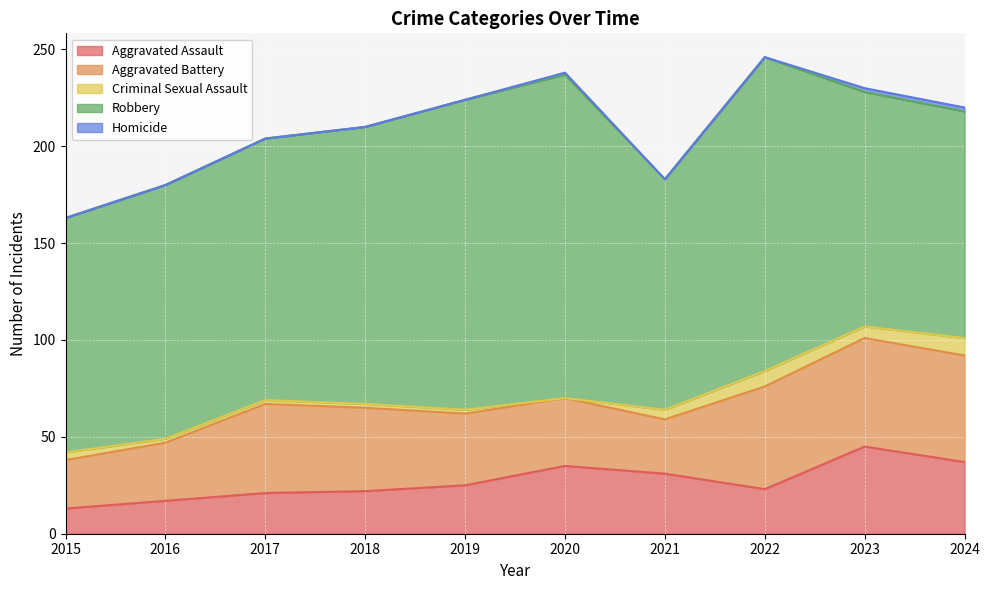

Where does the Aggravated Assault series first go above 25?

2020